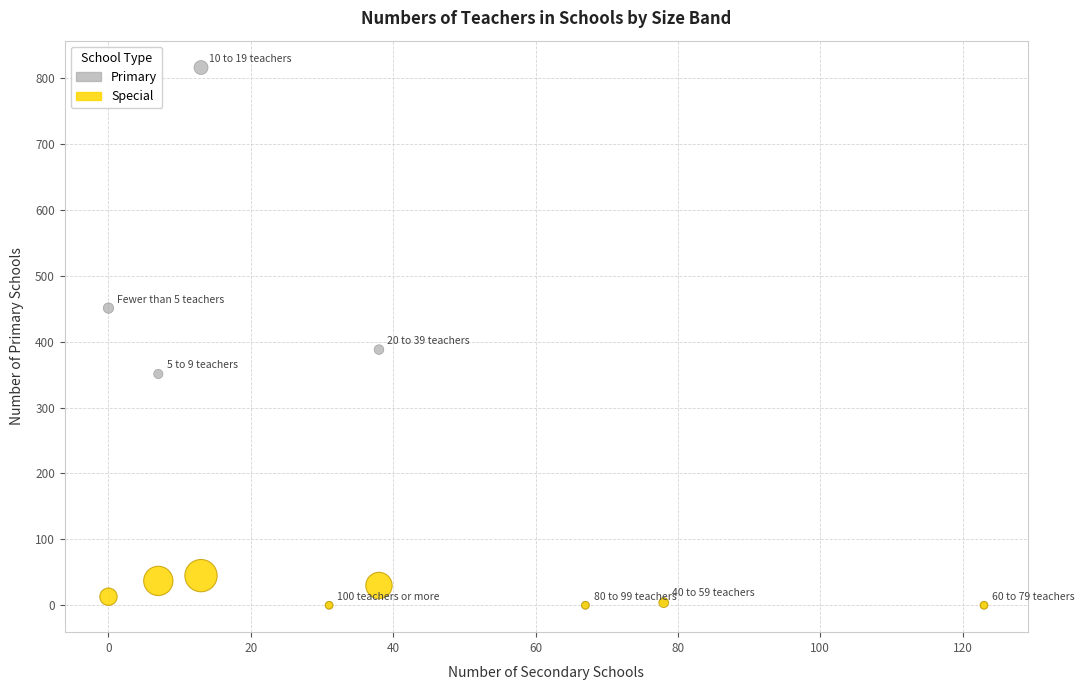

Across all series, what Y value is closest to 408?

388